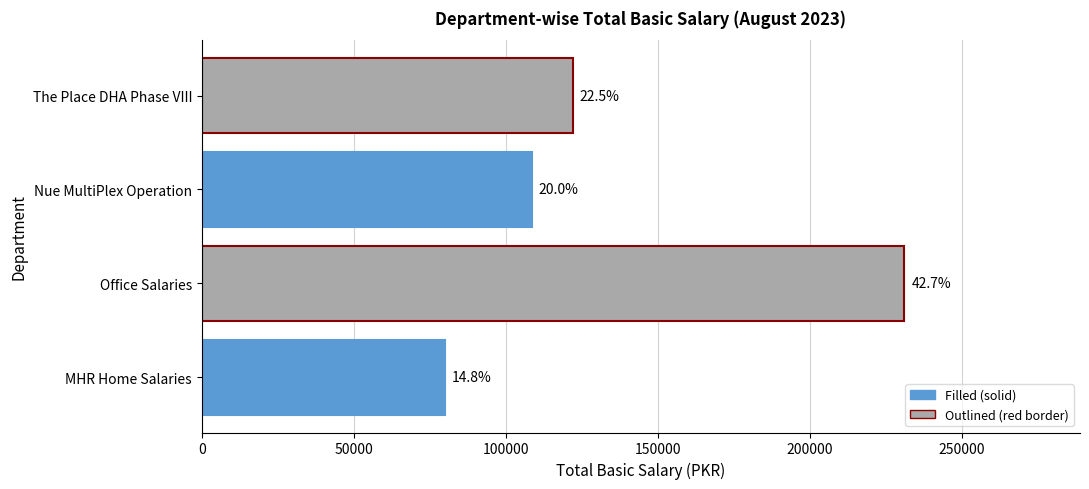

Does the chart contain any negative values?

No